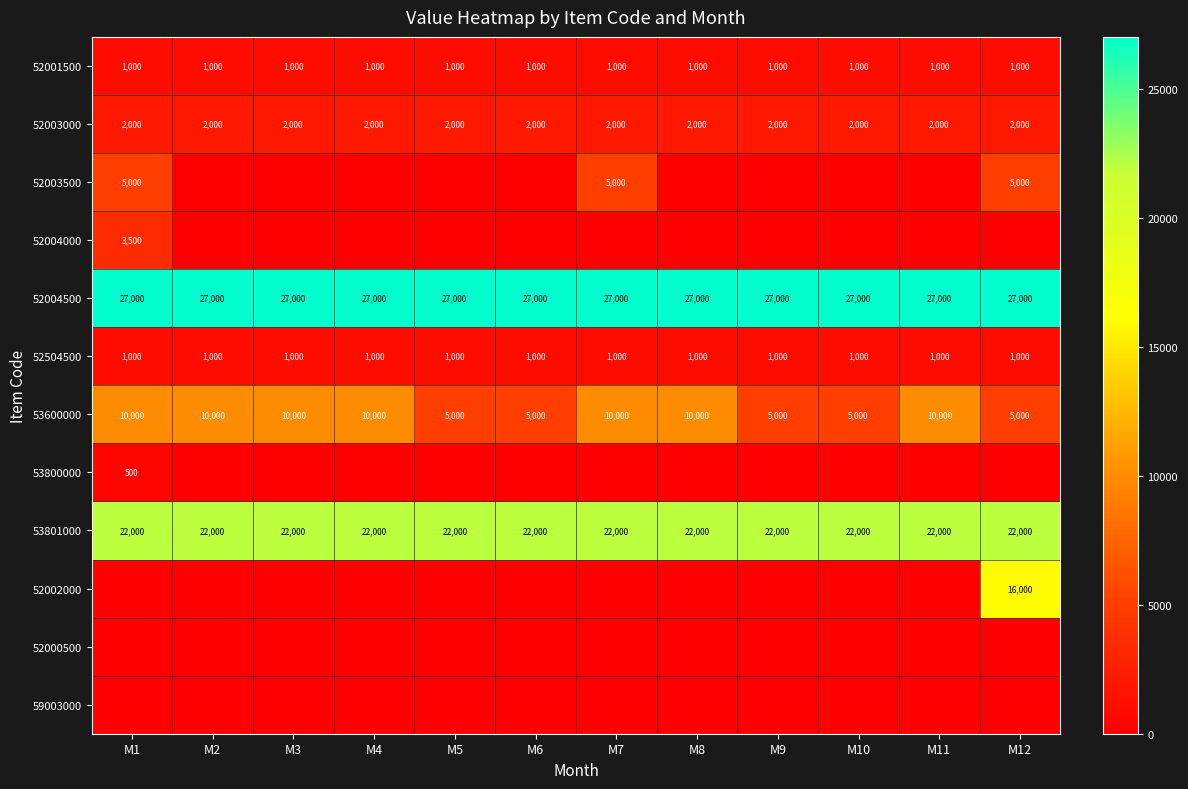

The value of 53801000 at M4 is 22000. True or false?

True